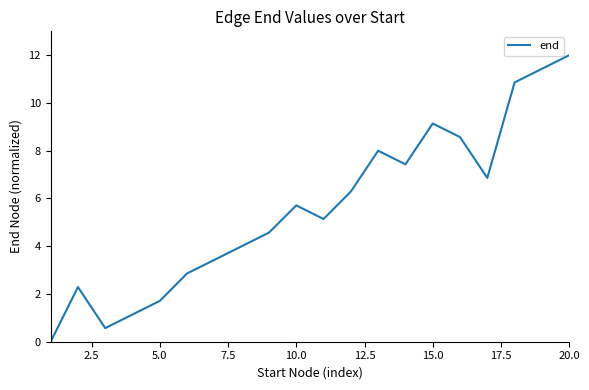

What is the greatest value displayed?

12.0